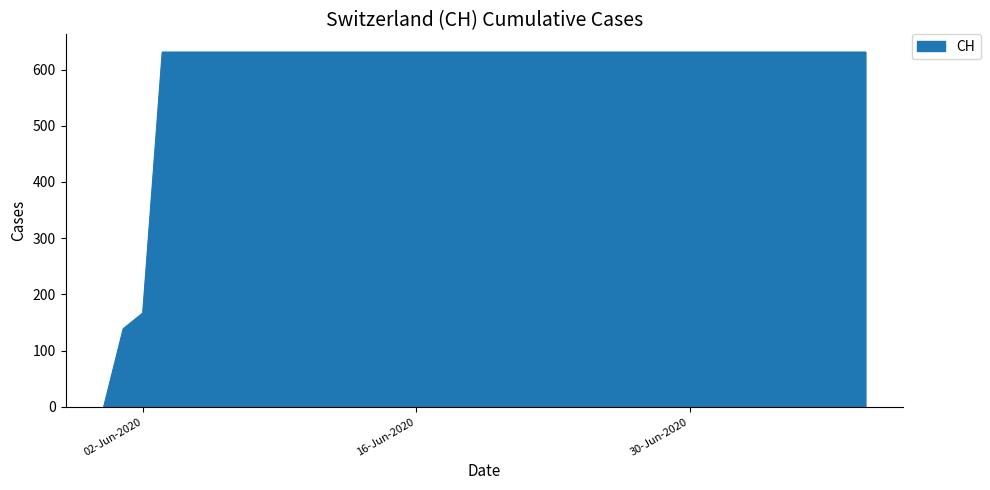

What is the maximum value shown in the chart?

631